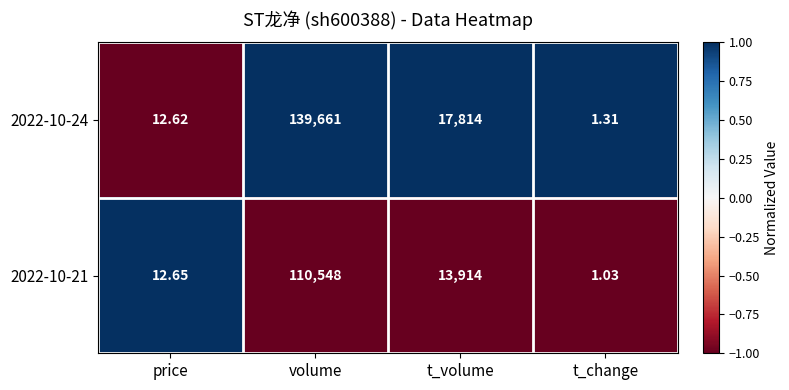

Is the value of 2022-10-24 at t_volume greater than the value of 2022-10-21 at t_volume?

Yes